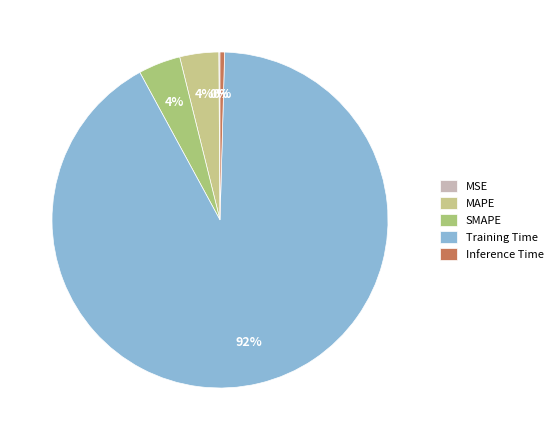

True or false: Inference Time accounts for 0% of the total.

True